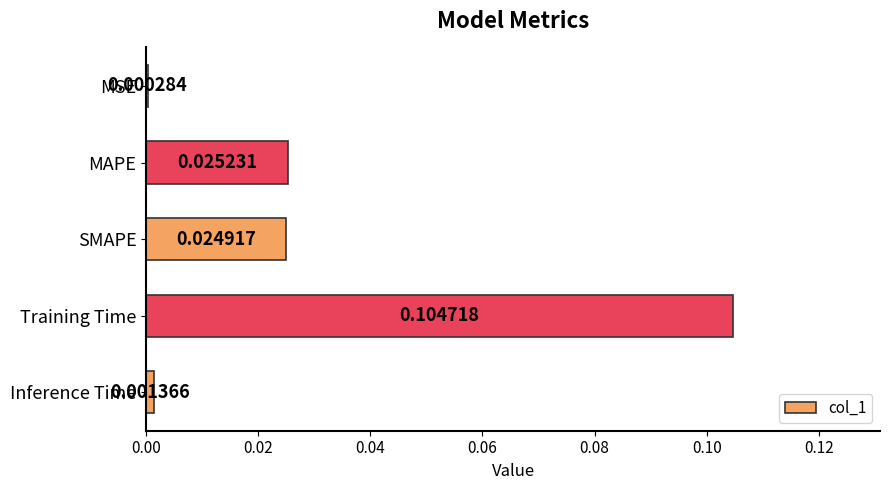

What is the change in value from SMAPE to Training Time?

+0.1